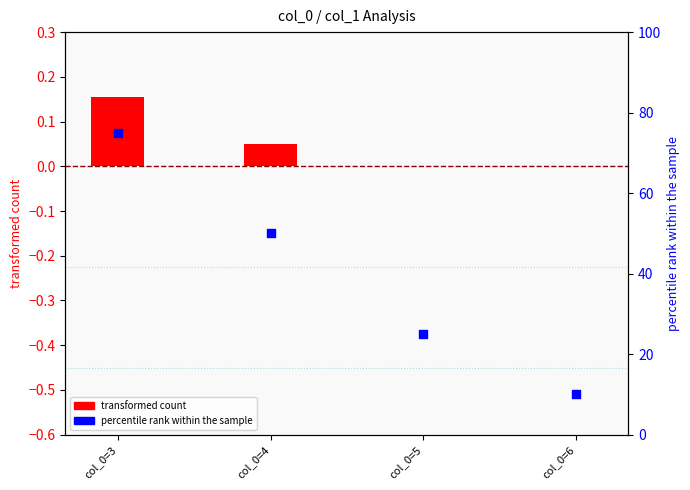

What are all the series names shown in the legend?

transformed count, percentile rank within the sample